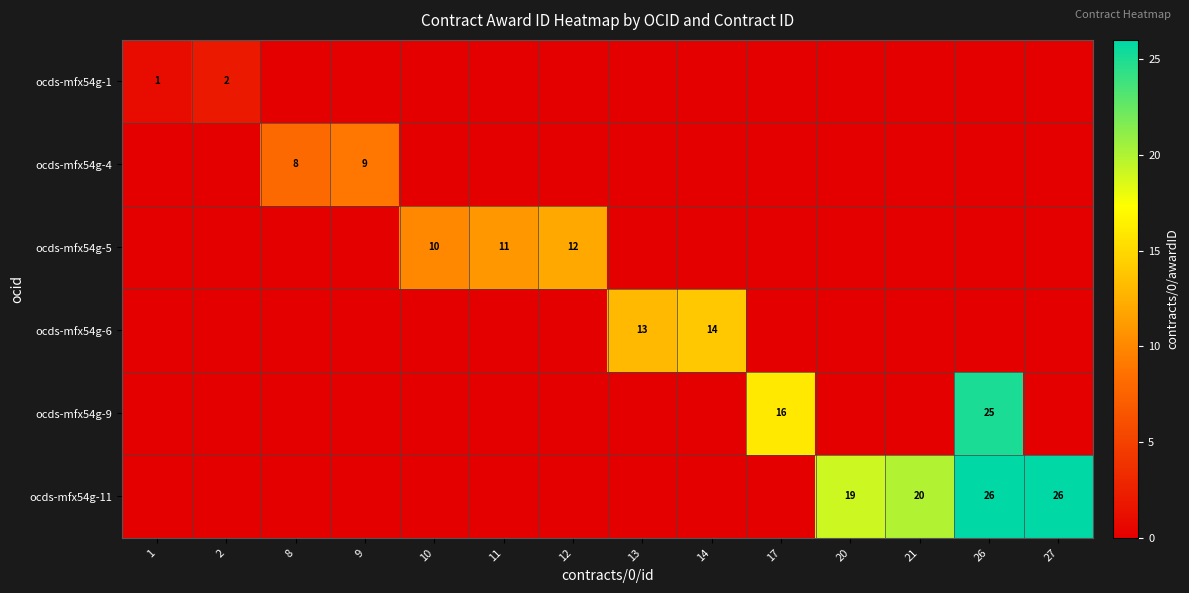

The value of ocds-mfx54g-9 at 26 is 14. True or false?

False